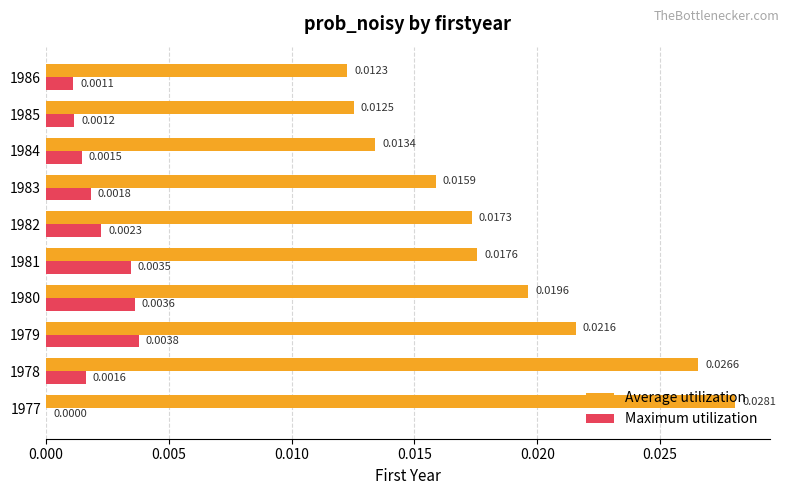

Which series changed the most between 1980 and 1981?

Average utilization